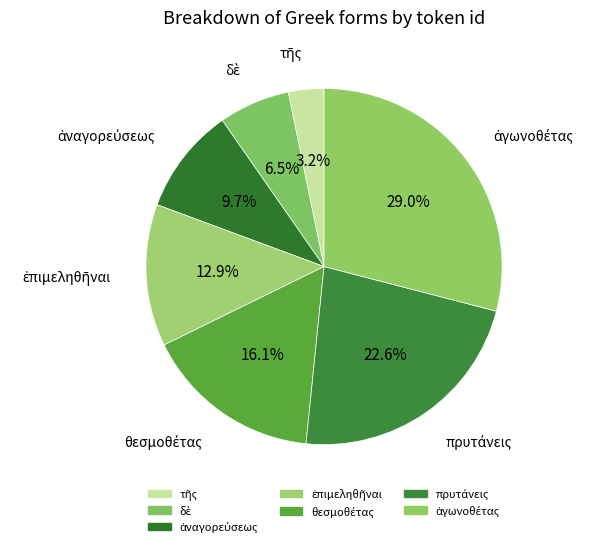

Count the number of slices in the pie.

7